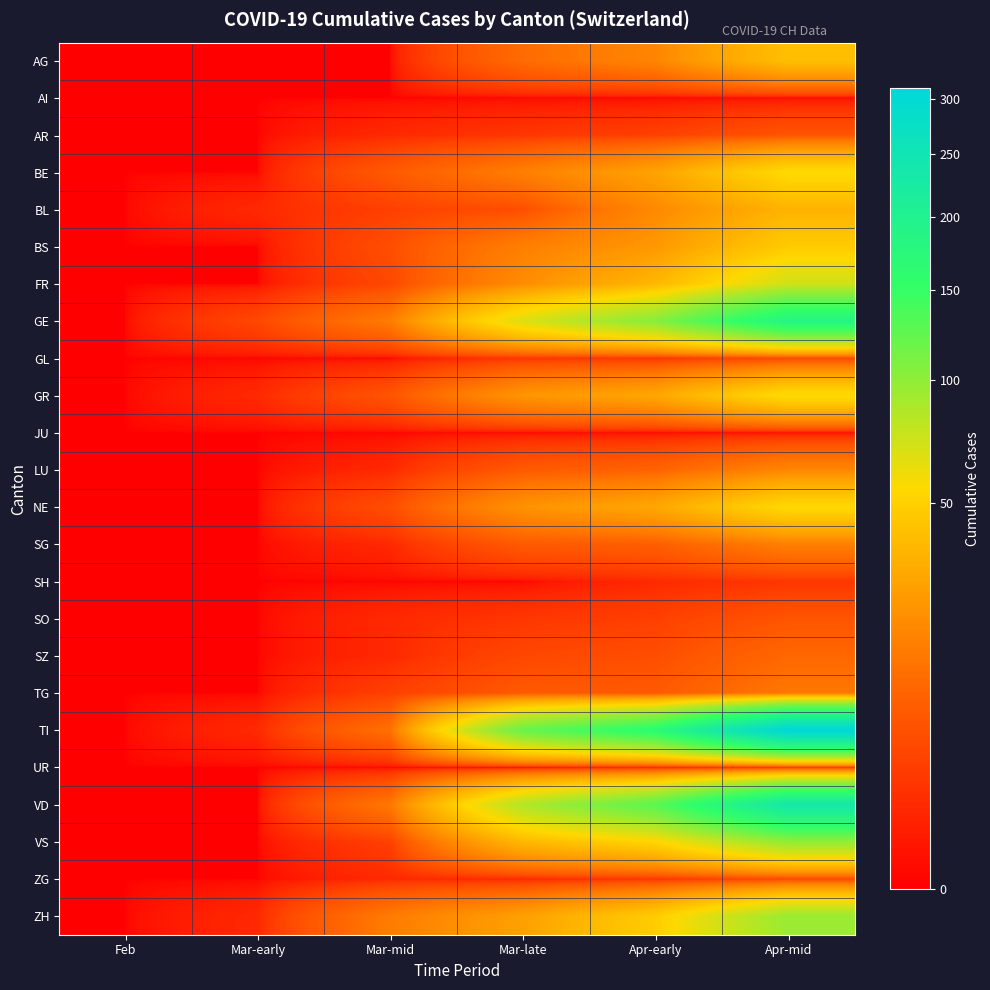

Reading left to right, list all the values displayed in this chart.

AG: Feb=0	Mar-early=0	Mar-mid=0	Mar-late=11	Apr-early=18	Apr-mid=41
AI: Feb=0	Mar-early=0	Mar-mid=0	Mar-late=0	Apr-early=0	Apr-mid=0
AR: Feb=0	Mar-early=0	Mar-mid=1	Mar-late=2	Apr-early=3	Apr-mid=6
BE: Feb=0	Mar-early=0	Mar-mid=7	Mar-late=16	Apr-early=28	Apr-mid=56
BL: Feb=0	Mar-early=1	Mar-mid=3	Mar-late=5	Apr-early=19	Apr-mid=35
BS: Feb=0	Mar-early=0	Mar-mid=5	Mar-late=16	Apr-early=24	Apr-mid=47
FR: Feb=0	Mar-early=0	Mar-mid=4	Mar-late=20	Apr-early=37	Apr-mid=72
GE: Feb=0	Mar-early=4	Mar-mid=15	Mar-late=67	Apr-early=104	Apr-mid=185
GL: Feb=0	Mar-early=0	Mar-mid=0	Mar-late=2	Apr-early=2	Apr-mid=4
GR: Feb=0	Mar-early=1	Mar-mid=6	Mar-late=23	Apr-early=30	Apr-mid=57
JU: Feb=0	Mar-early=0	Mar-mid=0	Mar-late=0	Apr-early=0	Apr-mid=0
LU: Feb=0	Mar-early=0	Mar-mid=1	Mar-late=7	Apr-early=9	Apr-mid=18
NE: Feb=0	Mar-early=0	Mar-mid=5	Mar-late=22	Apr-early=30	Apr-mid=55
SG: Feb=0	Mar-early=0	Mar-mid=1	Mar-late=7	Apr-early=8	Apr-mid=16
SH: Feb=0	Mar-early=0	Mar-mid=0	Mar-late=0	Apr-early=1	Apr-mid=2
SO: Feb=0	Mar-early=0	Mar-mid=1	Mar-late=2	Apr-early=3	Apr-mid=6
SZ: Feb=0	Mar-early=0	Mar-mid=1	Mar-late=4	Apr-early=5	Apr-mid=10
TG: Feb=0	Mar-early=0	Mar-mid=3	Mar-late=7	Apr-early=7	Apr-mid=14
TI: Feb=0	Mar-early=1	Mar-mid=12	Mar-late=120	Apr-early=165	Apr-mid=310
UR: Feb=0	Mar-early=0	Mar-mid=0	Mar-late=0	Apr-early=1	Apr-mid=2
VD: Feb=0	Mar-early=0	Mar-mid=14	Mar-late=85	Apr-early=128	Apr-mid=235
VS: Feb=0	Mar-early=0	Mar-mid=3	Mar-late=37	Apr-early=53	Apr-mid=98
ZG: Feb=0	Mar-early=0	Mar-mid=1	Mar-late=1	Apr-early=2	Apr-mid=4
ZH: Feb=0	Mar-early=1	Mar-mid=15	Mar-late=27	Apr-early=48	Apr-mid=95